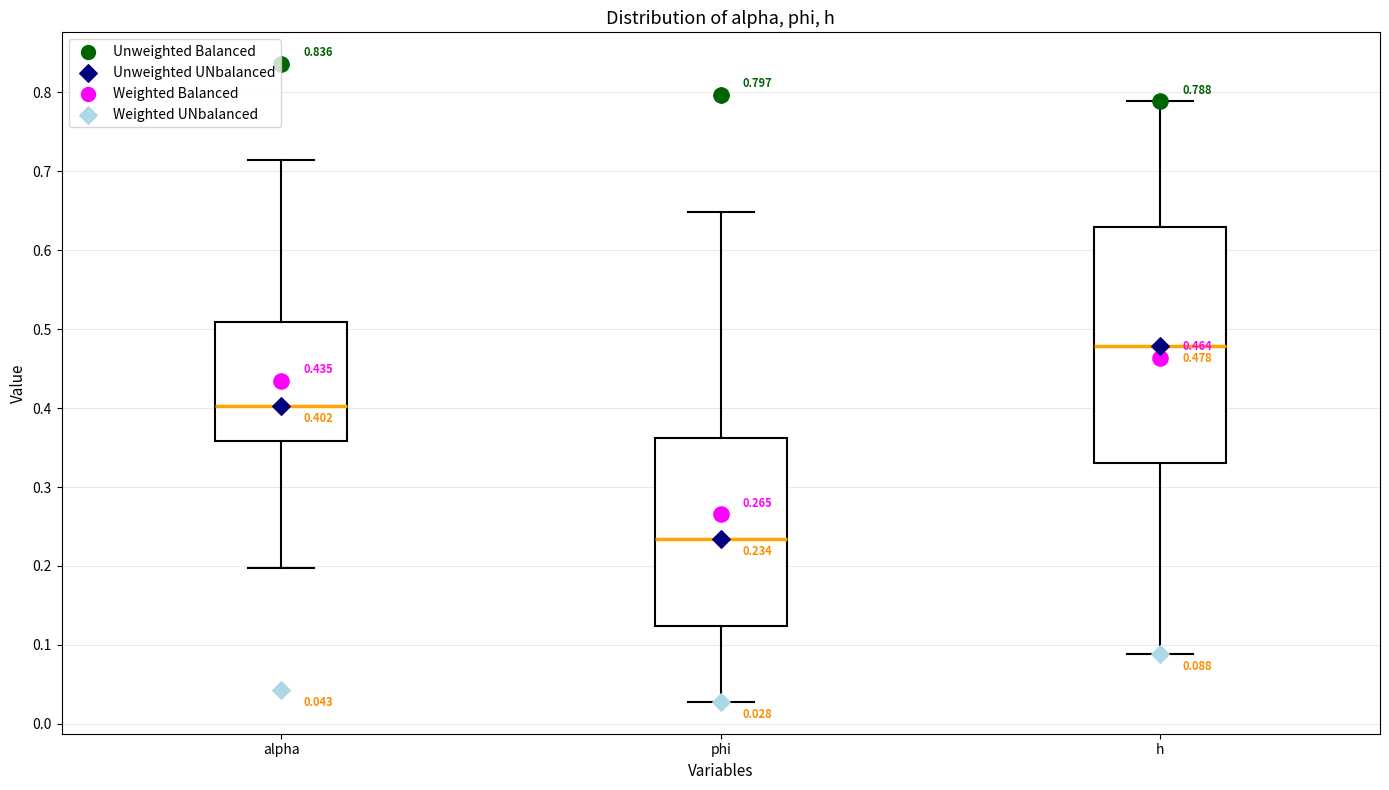

Comparing the boxes themselves (not the whiskers), which one is the tallest?

h